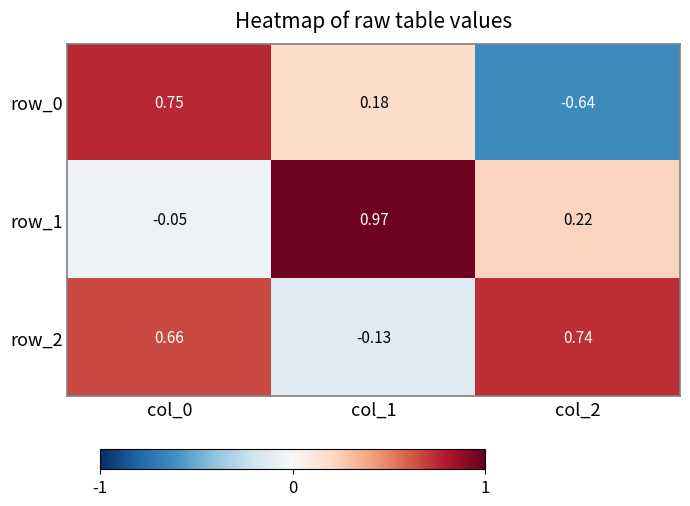

At which category is the sum across all series the highest?

col_0